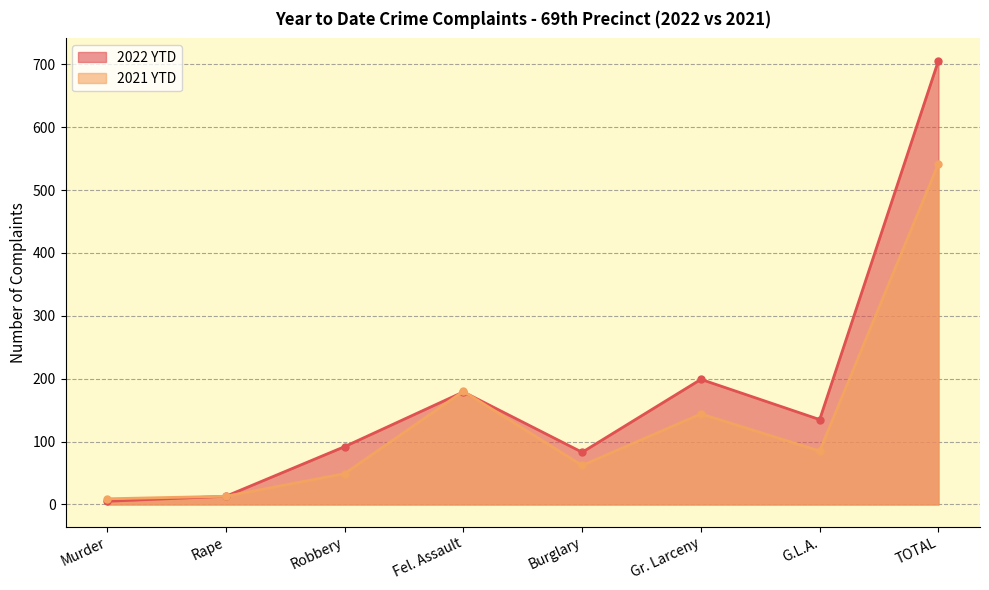

What are all the series names shown in the legend?

2022 YTD, 2021 YTD